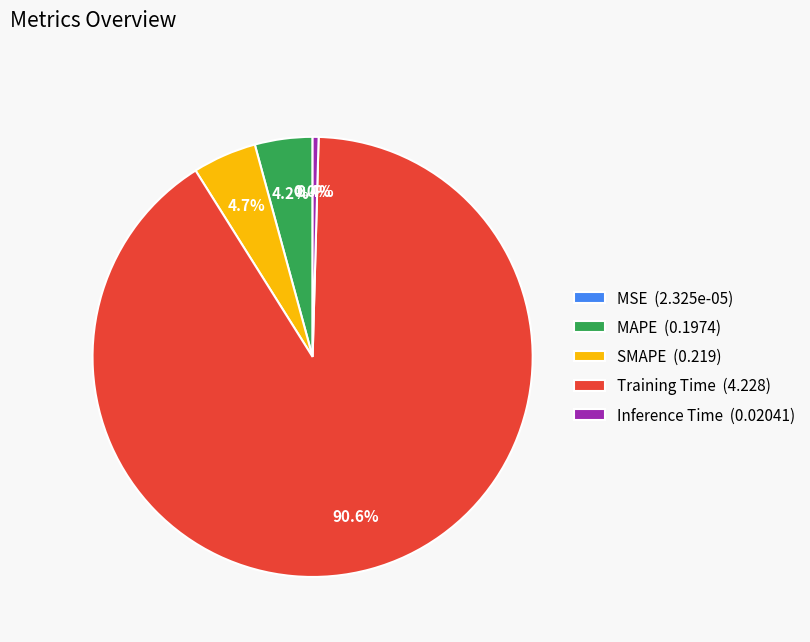

The SMAPE slice represents 10% of the pie. True or false?

False